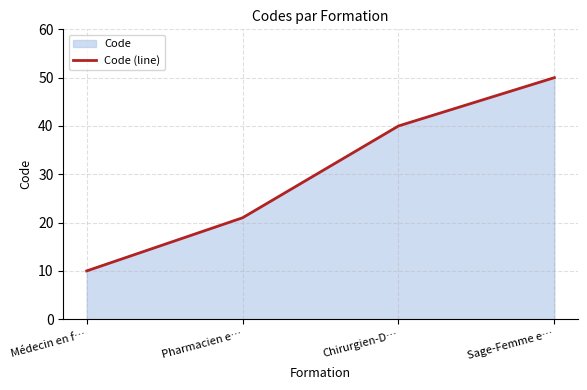

Rank the categories by value from lowest to highest.

Médecin en f…, Pharmacien e…, Chirurgien-D…, Sage-Femme e…